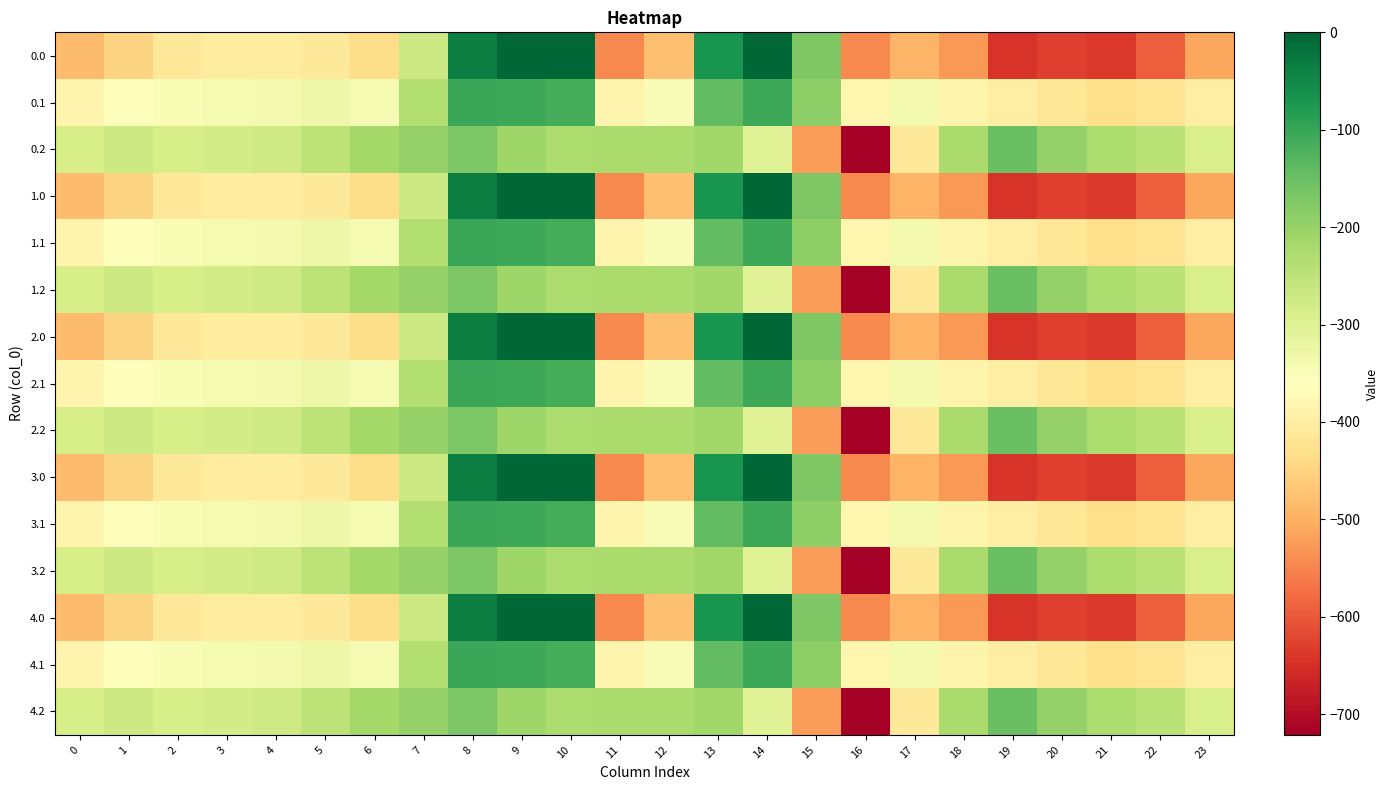

Reading right to left, transcribe all the data shown in this chart.

0.0: 23=-511.3	22=-592.3	21=-638.4	20=-629.9	19=-644.5	18=-529.6	17=-493.8	16=-545.4	15=-172.8	14=-0.3	13=-70.2	12=-477.2	11=-544.3	10=0.0	9=0.0	8=-35.0	7=-270.7	6=-435.0	5=-410.8	4=-404.9	3=-404.4	2=-410.3	1=-449.5	0=-482.0
0.1: 23=-399.4	22=-419.9	21=-432.4	20=-414.5	19=-399.7	18=-388.5	17=-340.1	16=-380.5	15=-190.4	14=-105.5	13=-141.2	12=-350.8	11=-384.7	10=-114.0	9=-104.8	8=-102.3	7=-234.9	6=-345.2	5=-329.5	4=-339.6	3=-342.7	2=-347.9	1=-361.1	0=-384.6
0.2: 23=-287.5	22=-247.4	21=-226.4	20=-199.2	19=-151.1	18=-223.1	17=-409.5	16=-721.2	15=-522.2	14=-301.9	13=-212.2	12=-224.3	11=-225.2	10=-228.0	9=-209.6	8=-169.5	7=-199.0	6=-216.4	5=-248.1	4=-274.4	3=-281.0	2=-285.5	1=-272.7	0=-287.1
1.0: 23=-511.3	22=-592.3	21=-638.4	20=-629.9	19=-644.5	18=-529.6	17=-493.8	16=-545.4	15=-172.8	14=-0.3	13=-70.2	12=-477.2	11=-544.3	10=0.0	9=0.0	8=-35.0	7=-270.7	6=-435.0	5=-410.8	4=-404.9	3=-404.4	2=-410.3	1=-449.5	0=-482.0
1.1: 23=-399.4	22=-419.9	21=-432.4	20=-414.5	19=-399.7	18=-388.5	17=-340.1	16=-380.5	15=-190.4	14=-105.5	13=-141.2	12=-350.8	11=-384.7	10=-114.0	9=-104.8	8=-102.3	7=-234.9	6=-345.2	5=-329.5	4=-339.6	3=-342.7	2=-347.9	1=-361.1	0=-384.6
1.2: 23=-287.5	22=-247.4	21=-226.4	20=-199.2	19=-151.1	18=-223.1	17=-409.5	16=-721.2	15=-522.2	14=-301.9	13=-212.2	12=-224.3	11=-225.2	10=-228.0	9=-209.6	8=-169.5	7=-199.0	6=-216.4	5=-248.1	4=-274.4	3=-281.0	2=-285.5	1=-272.7	0=-287.1
2.0: 23=-511.3	22=-592.3	21=-638.4	20=-629.9	19=-644.5	18=-529.6	17=-493.8	16=-545.4	15=-172.8	14=-0.3	13=-70.2	12=-477.2	11=-544.3	10=0.0	9=0.0	8=-35.0	7=-270.7	6=-435.0	5=-410.8	4=-404.9	3=-404.4	2=-410.3	1=-449.5	0=-482.0
2.1: 23=-399.4	22=-419.9	21=-432.4	20=-414.5	19=-399.7	18=-388.5	17=-340.1	16=-380.5	15=-190.4	14=-105.5	13=-141.2	12=-350.8	11=-384.7	10=-114.0	9=-104.8	8=-102.3	7=-234.9	6=-345.2	5=-329.5	4=-339.6	3=-342.7	2=-347.9	1=-361.1	0=-384.6
2.2: 23=-287.5	22=-247.4	21=-226.4	20=-199.2	19=-151.1	18=-223.1	17=-409.5	16=-721.2	15=-522.2	14=-301.9	13=-212.2	12=-224.3	11=-225.2	10=-228.0	9=-209.6	8=-169.5	7=-199.0	6=-216.4	5=-248.1	4=-274.4	3=-281.0	2=-285.5	1=-272.7	0=-287.1
3.0: 23=-511.3	22=-592.3	21=-638.4	20=-629.9	19=-644.5	18=-529.6	17=-493.8	16=-545.4	15=-172.8	14=-0.3	13=-70.2	12=-477.2	11=-544.3	10=0.0	9=0.0	8=-35.0	7=-270.7	6=-435.0	5=-410.8	4=-404.9	3=-404.4	2=-410.3	1=-449.5	0=-482.0
3.1: 23=-399.4	22=-419.9	21=-432.4	20=-414.5	19=-399.7	18=-388.5	17=-340.1	16=-380.5	15=-190.4	14=-105.5	13=-141.2	12=-350.8	11=-384.7	10=-114.0	9=-104.8	8=-102.3	7=-234.9	6=-345.2	5=-329.5	4=-339.6	3=-342.7	2=-347.9	1=-361.1	0=-384.6
3.2: 23=-287.5	22=-247.4	21=-226.4	20=-199.2	19=-151.1	18=-223.1	17=-409.5	16=-721.2	15=-522.2	14=-301.9	13=-212.2	12=-224.3	11=-225.2	10=-228.0	9=-209.6	8=-169.5	7=-199.0	6=-216.4	5=-248.1	4=-274.4	3=-281.0	2=-285.5	1=-272.7	0=-287.1
4.0: 23=-511.3	22=-592.3	21=-638.4	20=-629.9	19=-644.5	18=-529.6	17=-493.8	16=-545.4	15=-172.8	14=-0.3	13=-70.2	12=-477.2	11=-544.3	10=0.0	9=0.0	8=-35.0	7=-270.7	6=-435.0	5=-410.8	4=-404.9	3=-404.4	2=-410.3	1=-449.5	0=-482.0
4.1: 23=-399.4	22=-419.9	21=-432.4	20=-414.5	19=-399.7	18=-388.5	17=-340.1	16=-380.5	15=-190.4	14=-105.5	13=-141.2	12=-350.8	11=-384.7	10=-114.0	9=-104.8	8=-102.3	7=-234.9	6=-345.2	5=-329.5	4=-339.6	3=-342.7	2=-347.9	1=-361.1	0=-384.6
4.2: 23=-287.5	22=-247.4	21=-226.4	20=-199.2	19=-151.1	18=-223.1	17=-409.5	16=-721.2	15=-522.2	14=-301.9	13=-212.2	12=-224.3	11=-225.2	10=-228.0	9=-209.6	8=-169.5	7=-199.0	6=-216.4	5=-248.1	4=-274.4	3=-281.0	2=-285.5	1=-272.7	0=-287.1